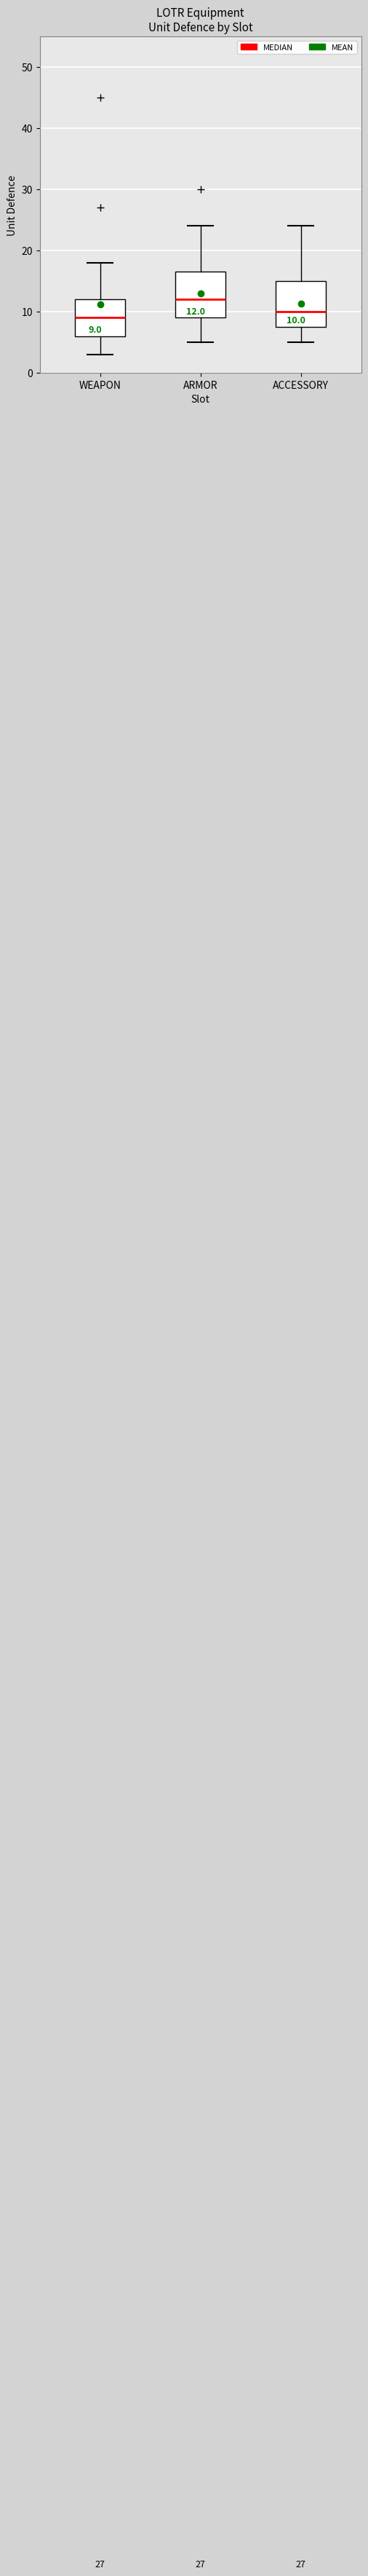

Which box's median line is the lowest?

WEAPON